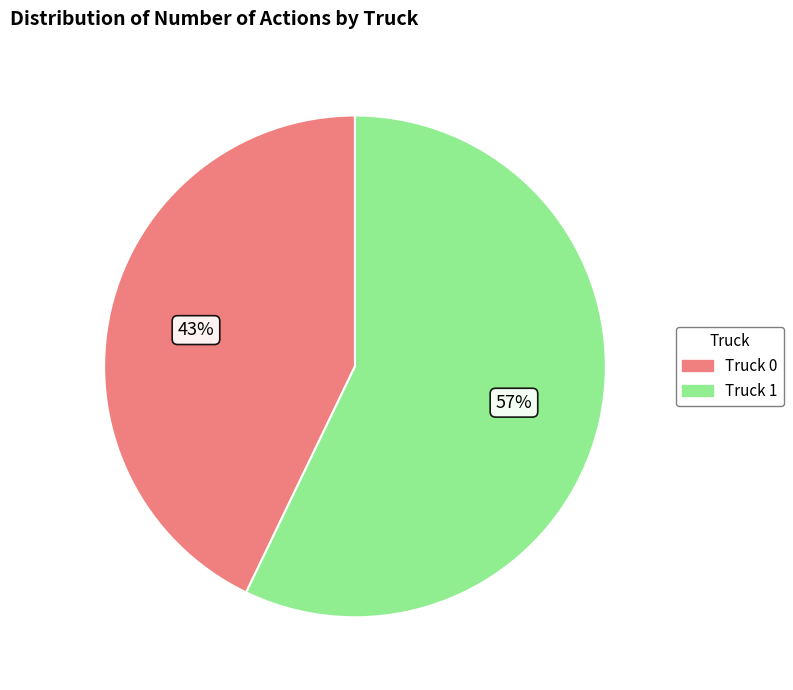

Do Truck 1 and Truck 0 together represent more than half of the pie?

Yes